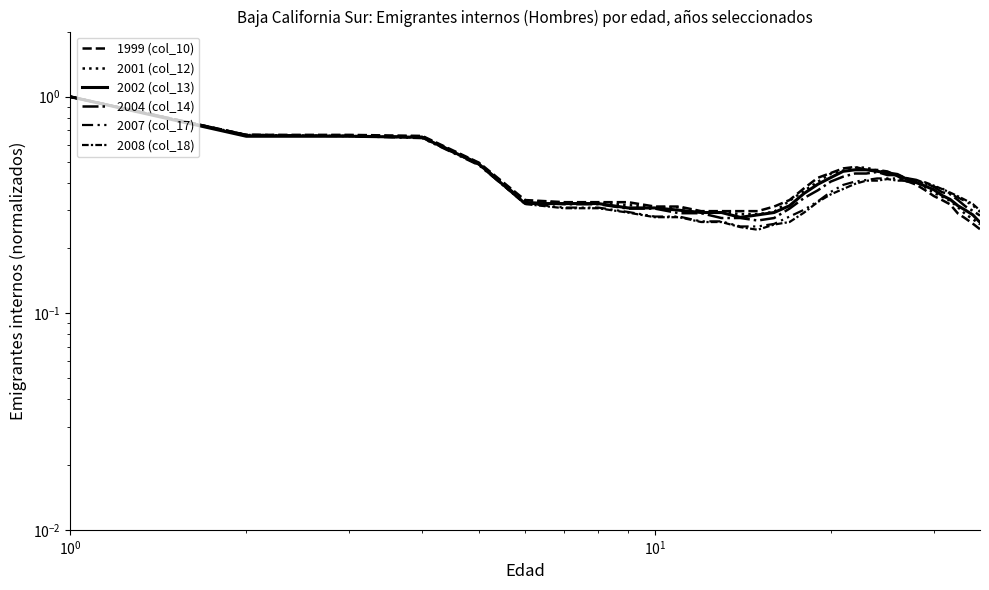

True or false: 1999 (col_10) has more than 1 interior local peaks.

False